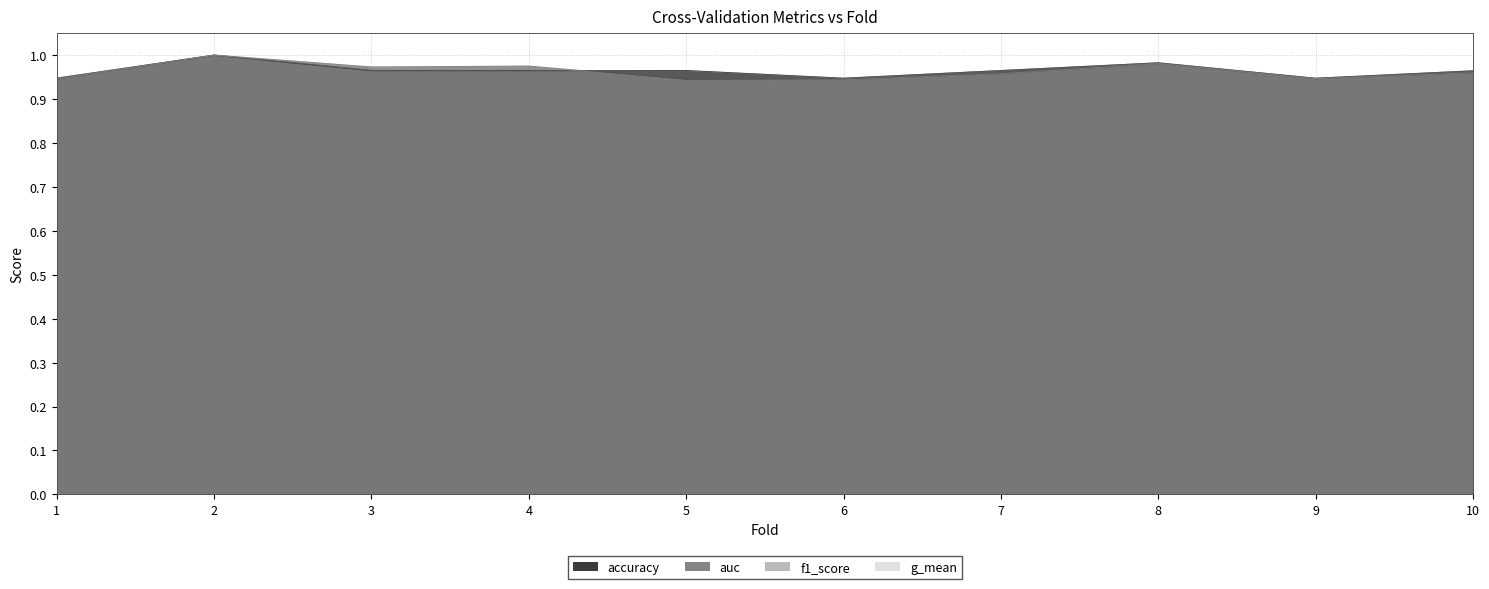

What is the difference between the maximum and minimum values in the f1_score series?

0.1